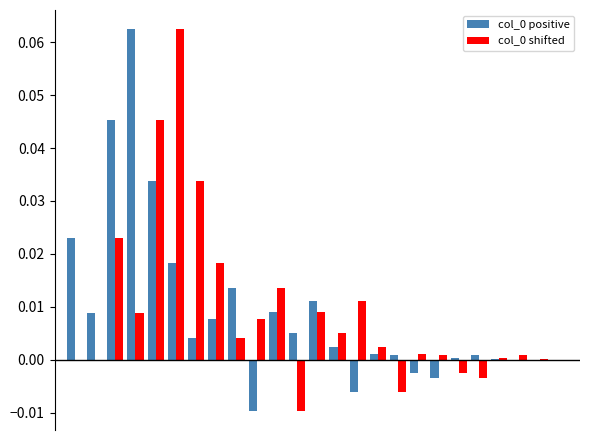

Which series has the largest total across all categories?

col_0 positive